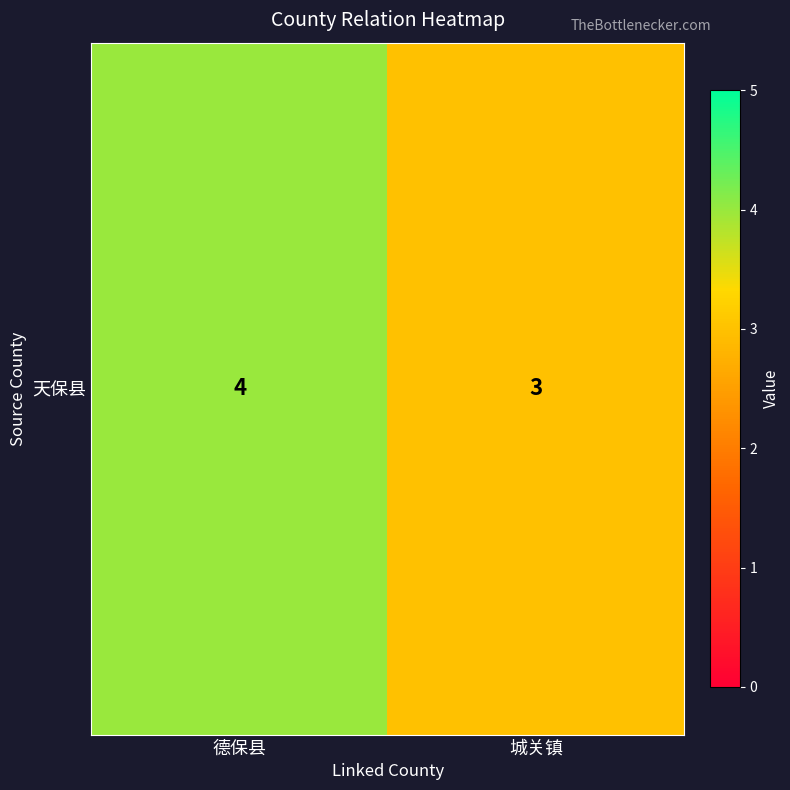

What is the sum of all values?

7